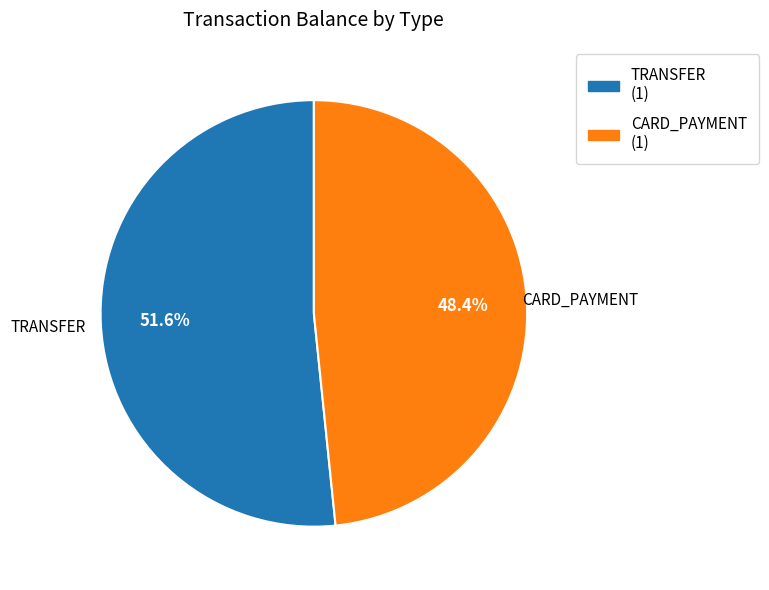

Between TRANSFER and CARD_PAYMENT, which is larger?

TRANSFER